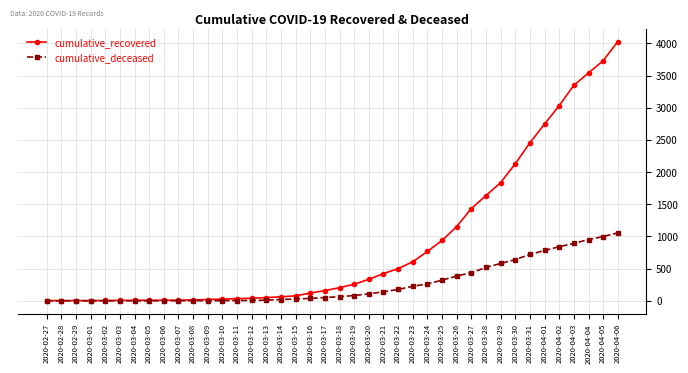

The value of cumulative_recovered at 2020-04-01 is 4389. True or false?

False